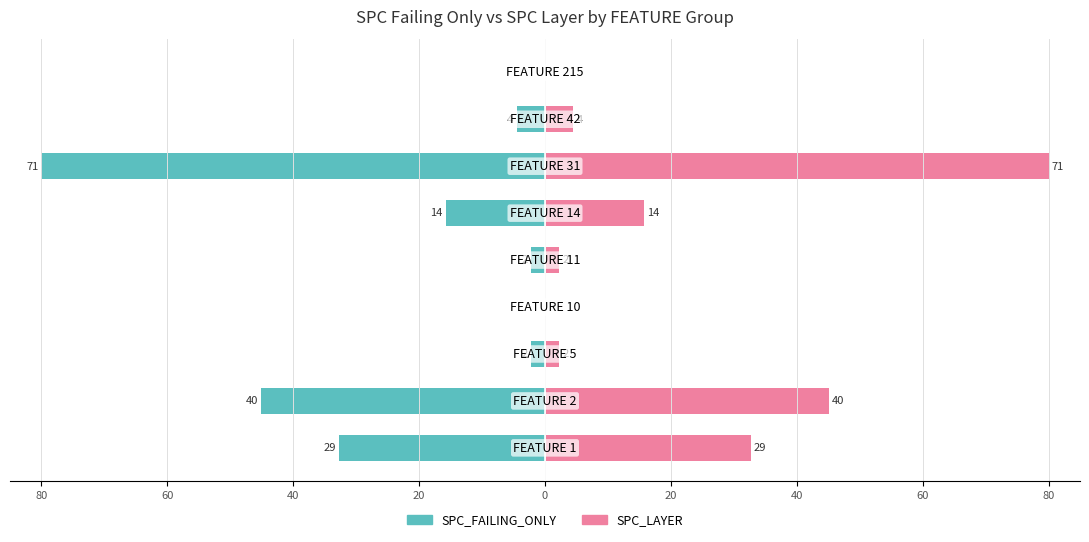

What value does the SPC_LAYER series have at 0?

2.3